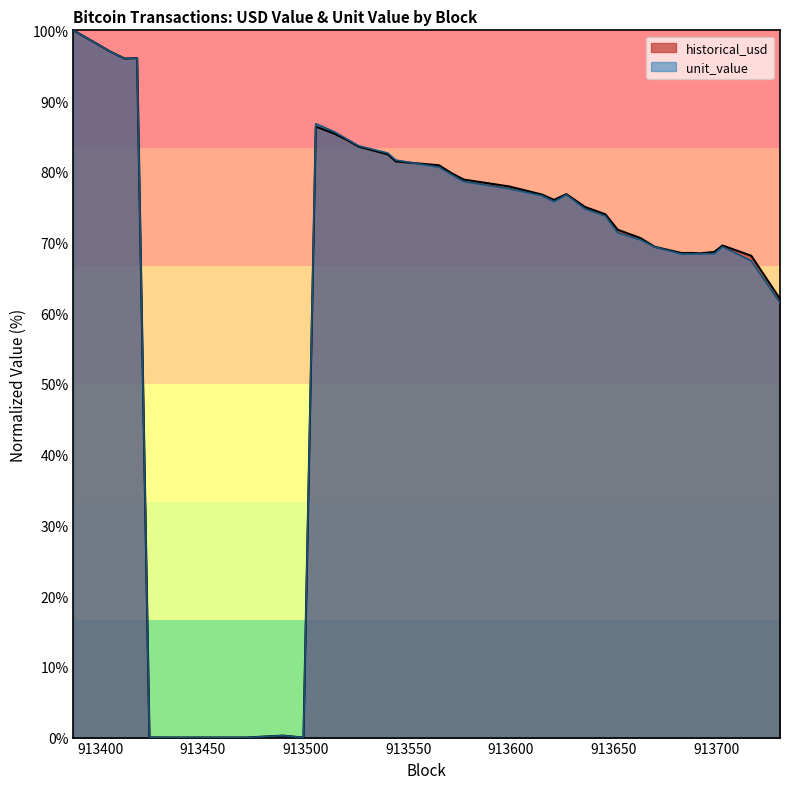

Is the value of historical_usd at 913387 greater than the value of unit_value at 913627?

Yes